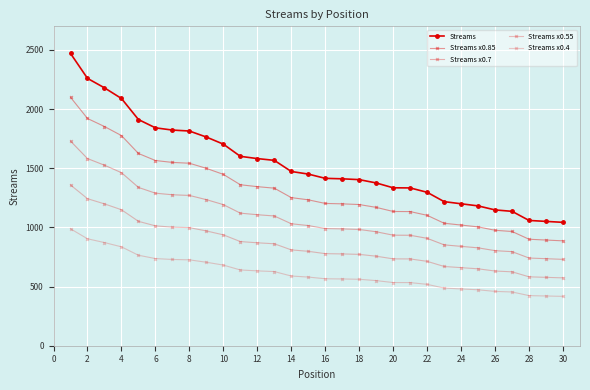

True or false: Streams x0.4 and Streams x0.55 cross at least once.

False